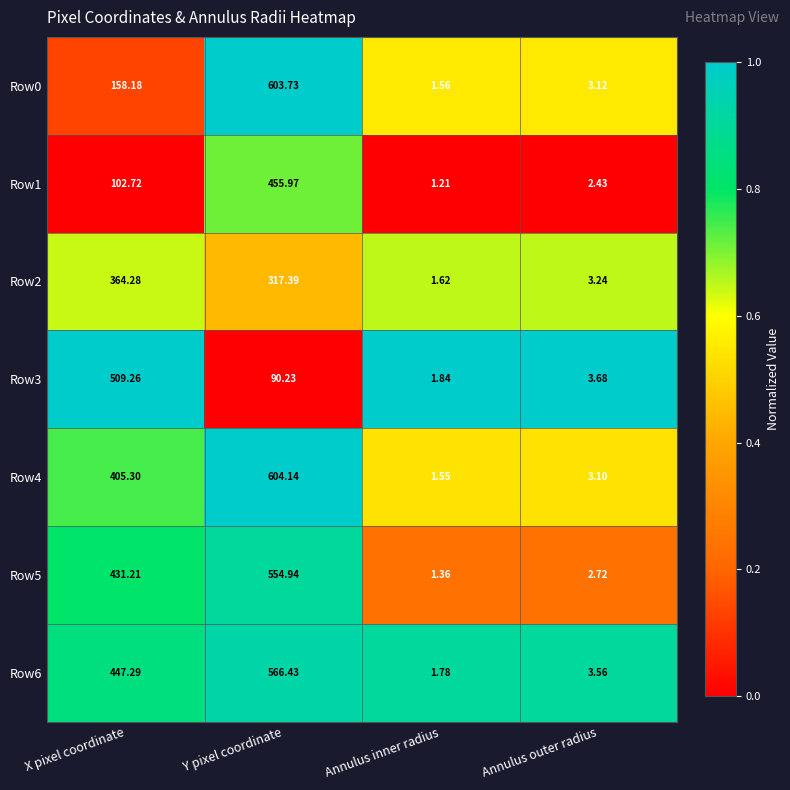

Which category has the highest value in the Row2 series?

X pixel coordinate